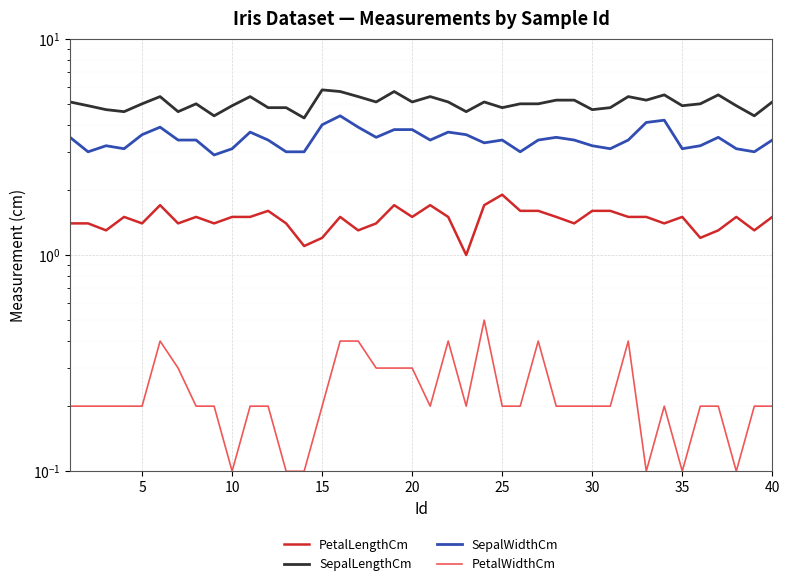

List the series in order of their overall mean, highest first.

SepalLengthCm, SepalWidthCm, PetalLengthCm, PetalWidthCm